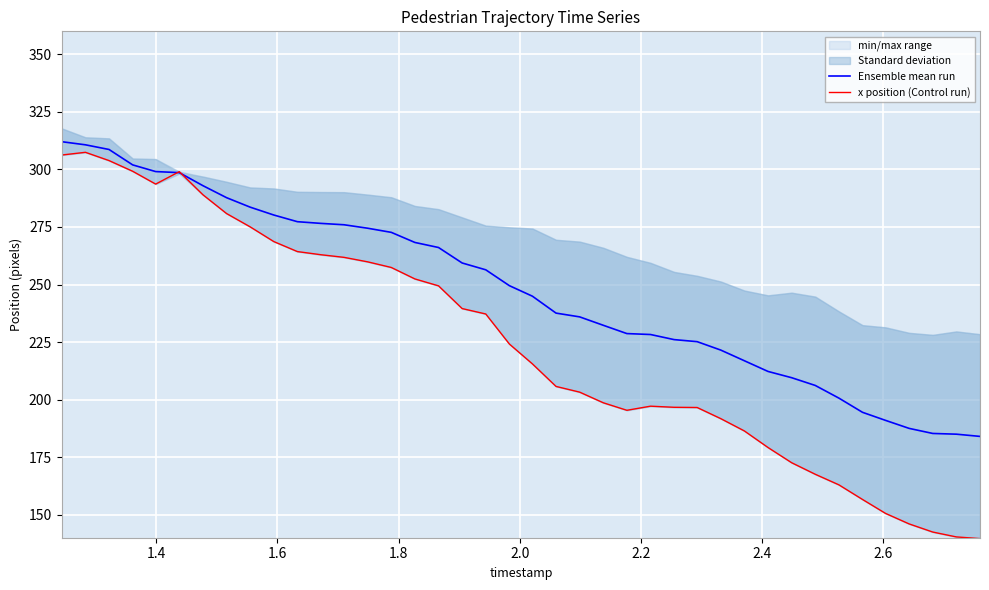

What is the lowest value of the Ensemble mean run series?

184.0